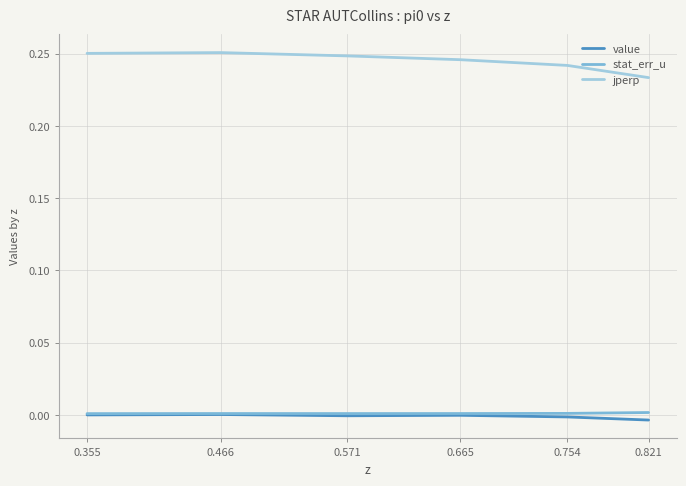

Is the value of value at 0.355 greater than the value of jperp at 0.754?

No